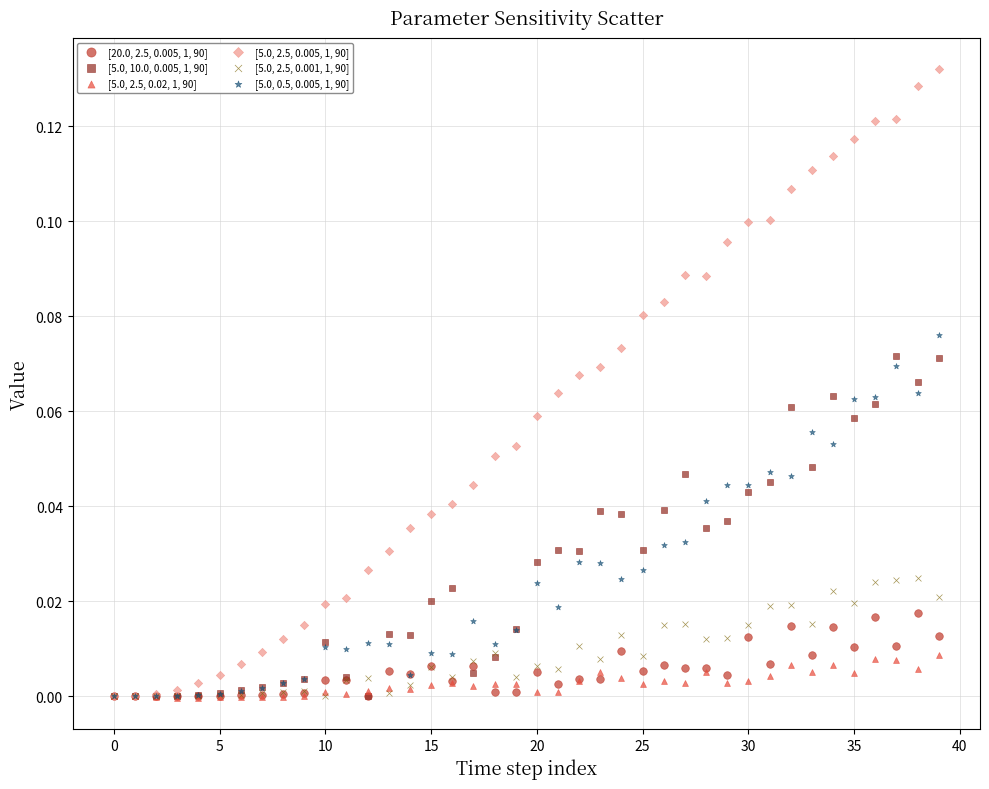

What are all the series names shown in the legend?

[20.0, 2.5, 0.005, 1, 90], [5.0, 10.0, 0.005, 1, 90], [5.0, 2.5, 0.02, 1, 90], [5.0, 2.5, 0.005, 1, 90], [5.0, 2.5, 0.001, 1, 90], [5.0, 0.5, 0.005, 1, 90]